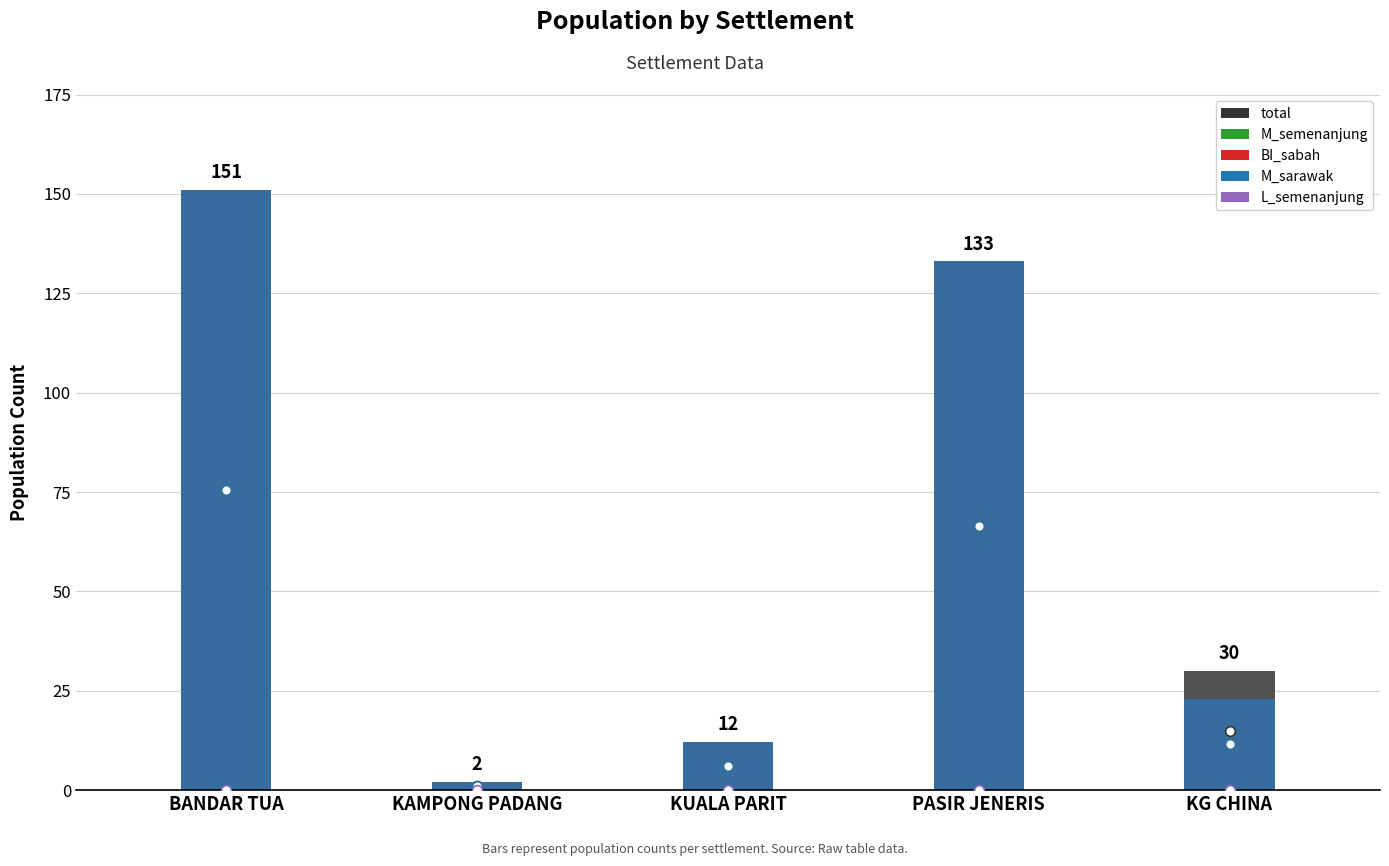

Is the value of L_semenanjung at BANDAR TUA greater than the value of BI_sabah at KUALA PARIT?

No